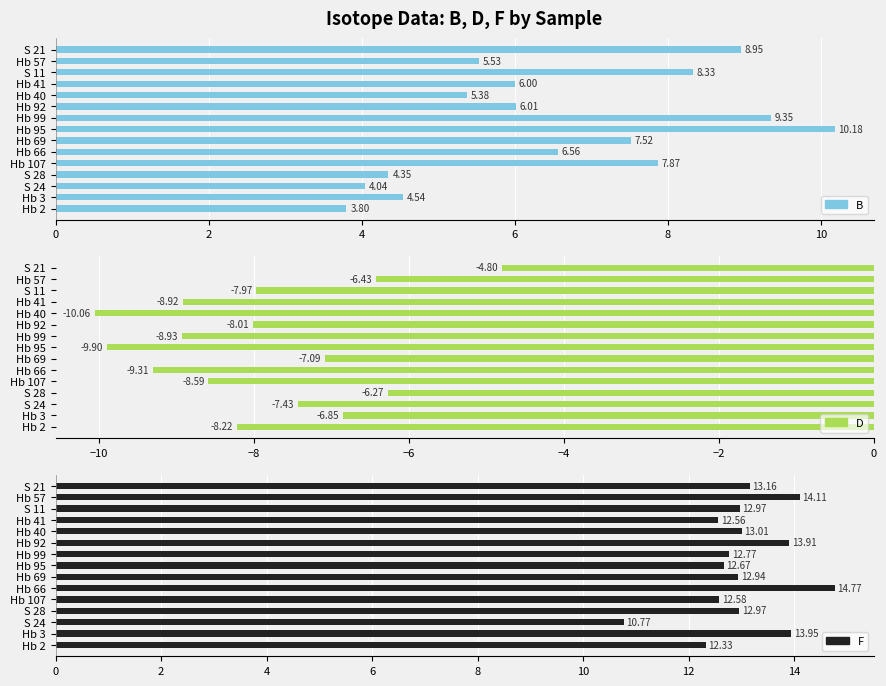

How many groups of bars are there?

15